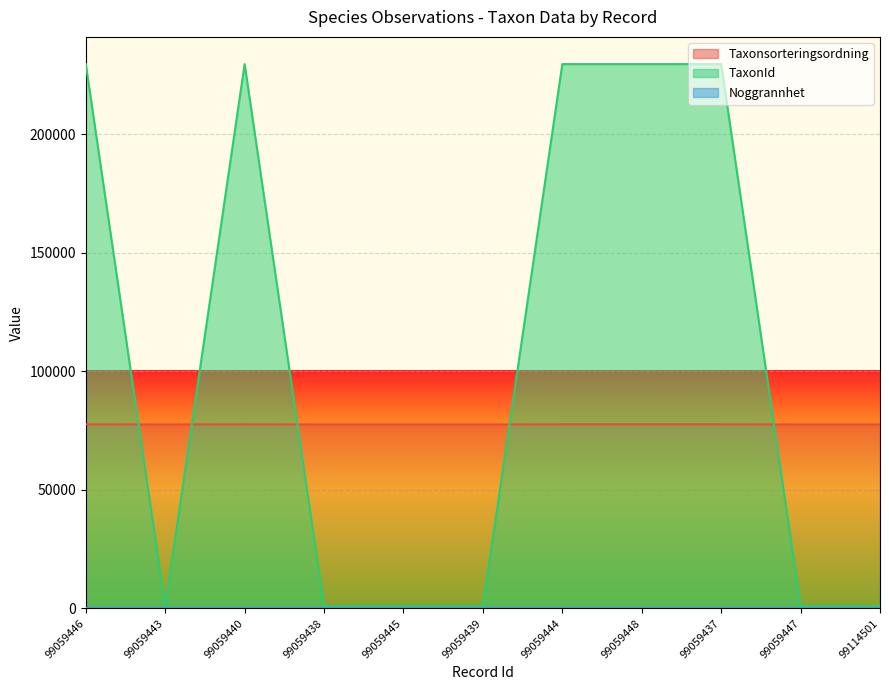

Between 99059445 and 99059448, which series saw the biggest shift?

TaxonId